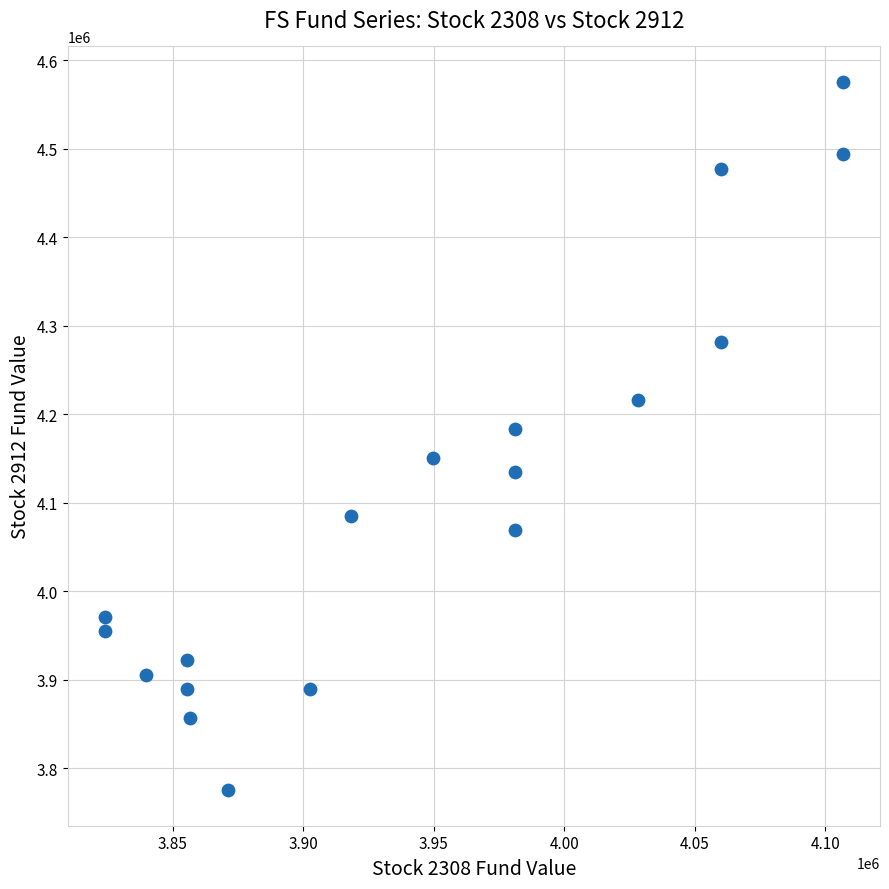

List the coordinates of all points as (Y, X) pairs, reading left to right.

(3954396.8, 3823937.8)  (3970724.2, 3823937.8)  (3905414.5, 3839857.0)  (3889087.1, 3855368.1)  (3921741.9, 3855368.1)  (3856889.7, 3856829.3)  (3774795.1, 3871287.3)  (3889087.1, 3902717.6)  (4085414.5, 3918228.7)  (4150724.2, 3949659.0)  (4134396.8, 3981089.3)  (4069087.0, 3981089.3)  (4183379.0, 3981089.3)  (4216033.9, 4028438.8)  (4281343.6, 4059869.2)  (4477671.0, 4059869.2)  (4575635.6, 4106810.5)  (4493998.4, 4106810.5)